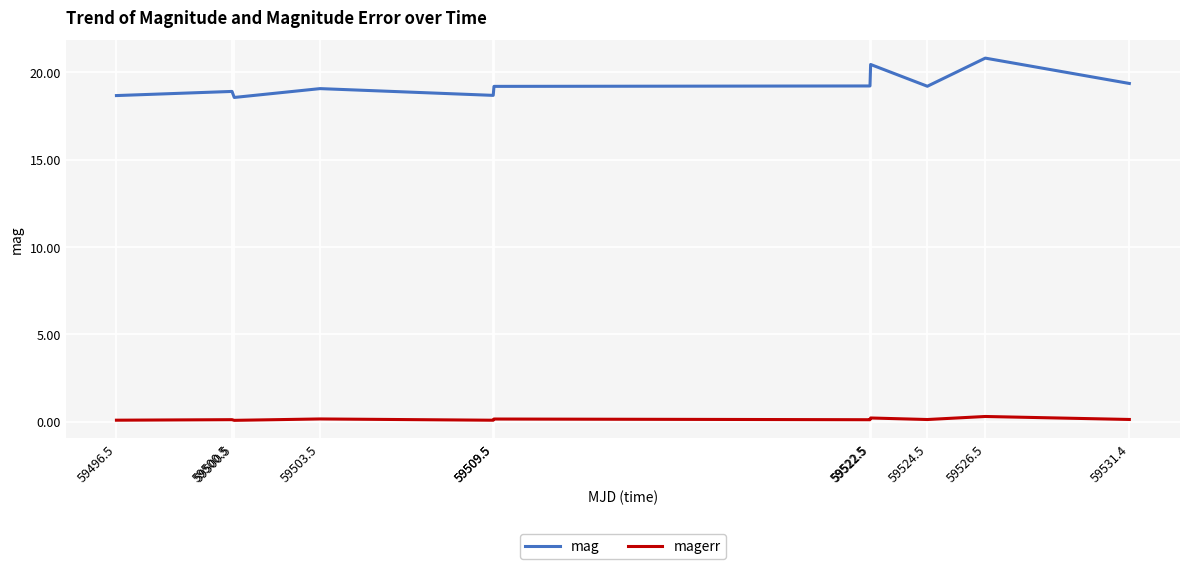

At which category is the sum across all series the highest?

59526.5